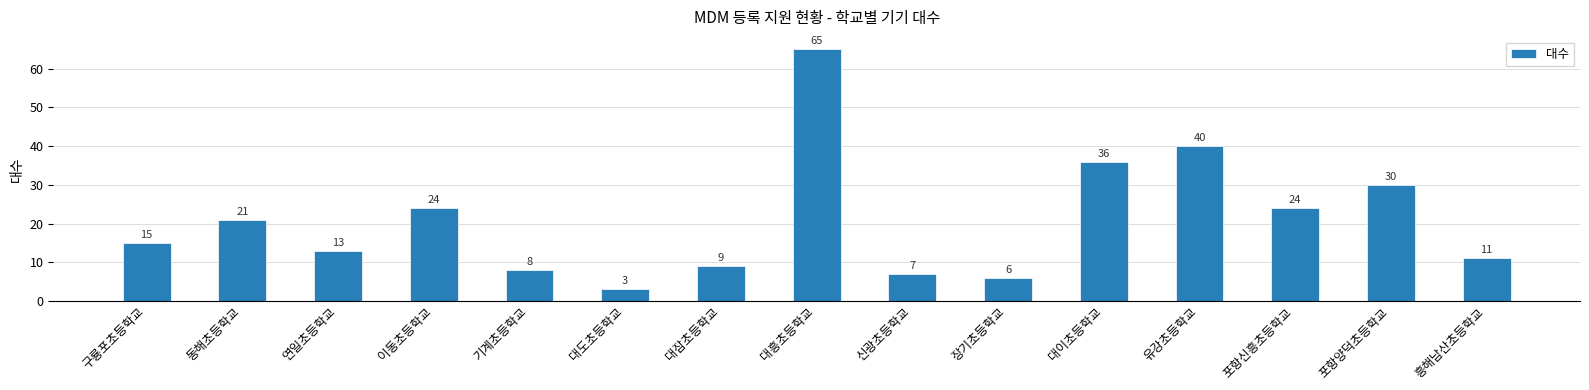

What is the difference between the maximum and second lowest values?

59